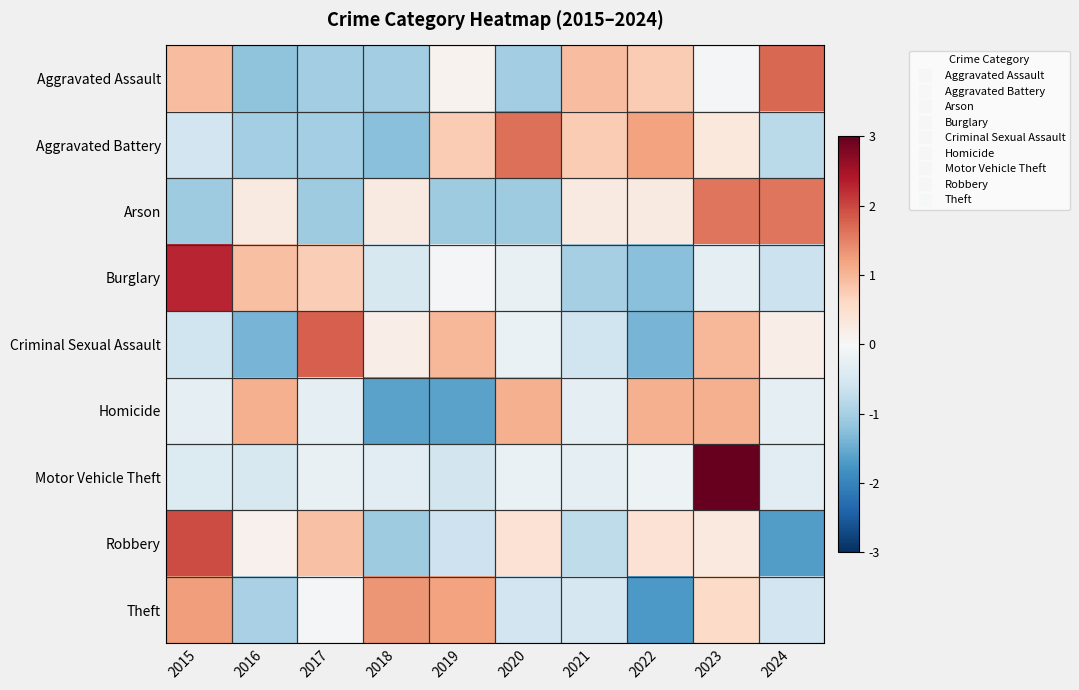

What is the total value across all series at 2018?

-4.0